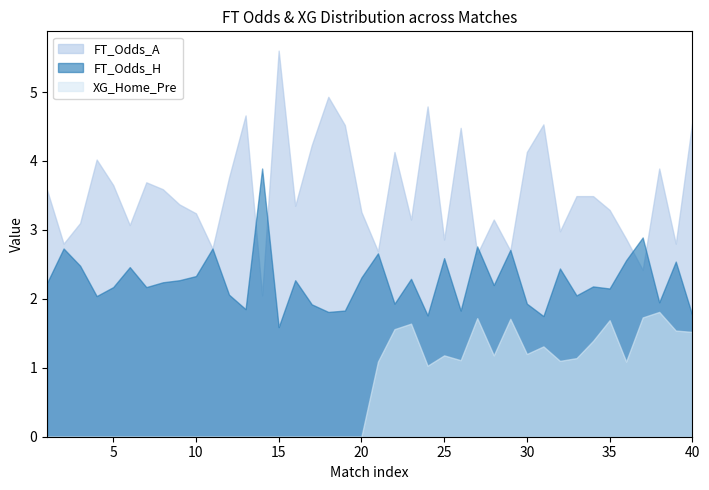

True or false: XG_Home_Pre and FT_Odds_H intersect in this chart.

False